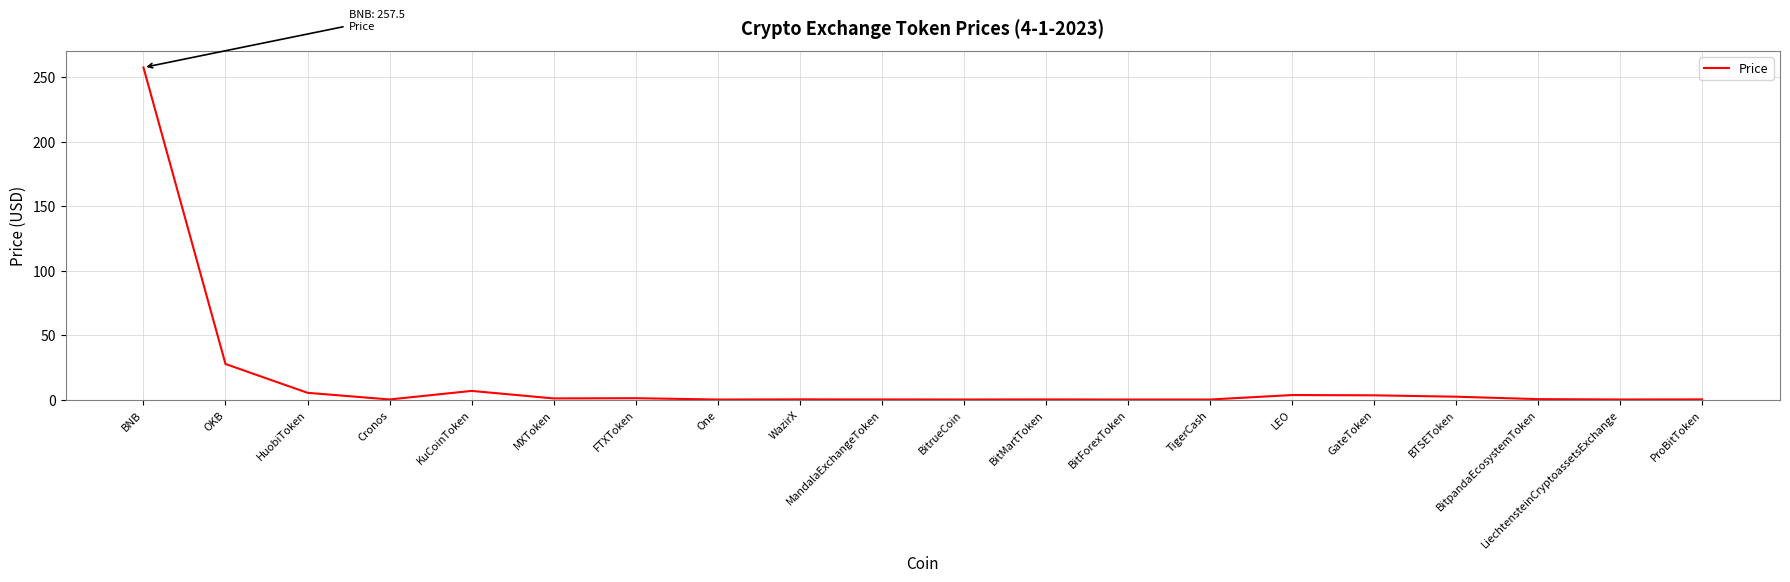

What is the difference between the maximum and minimum values?

257.5